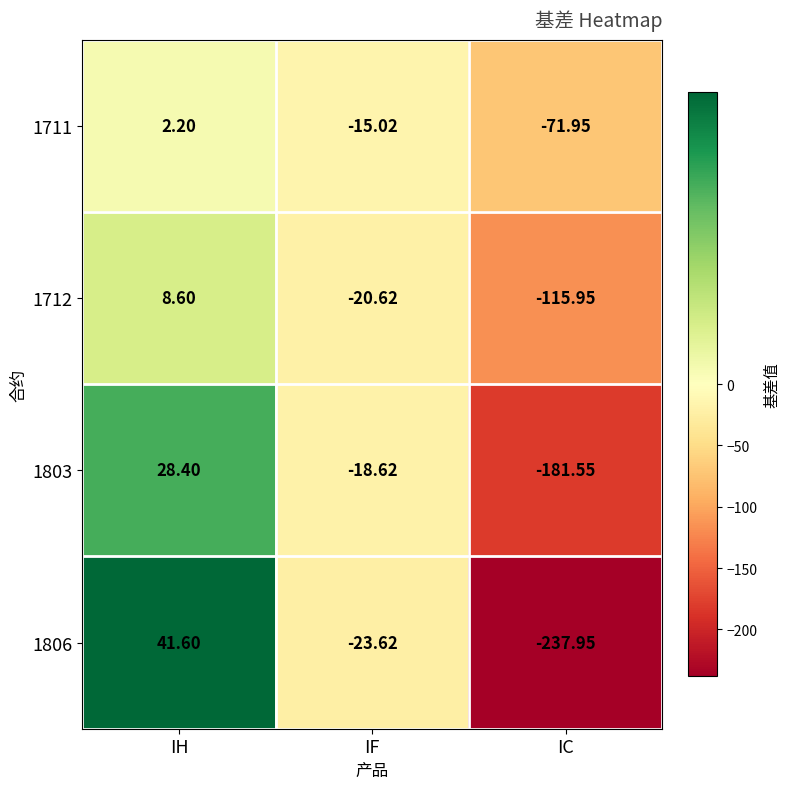

Is the value of 1712 at IH greater than the value of 1711 at IF?

Yes